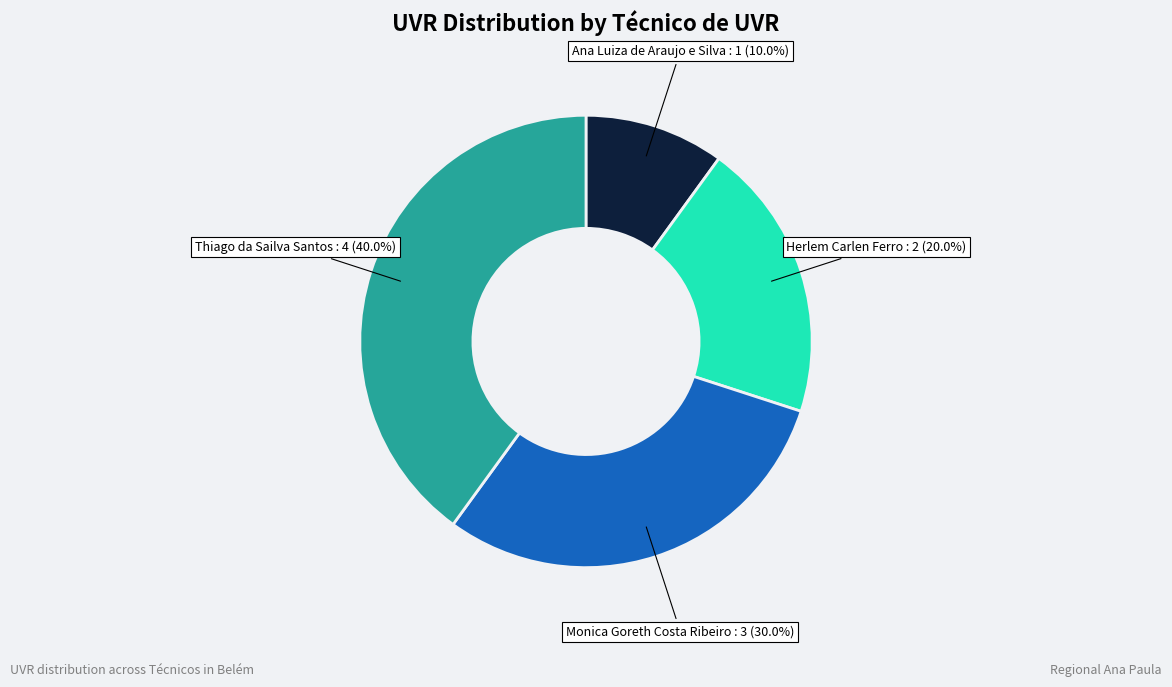

How many slices are in this pie chart?

4